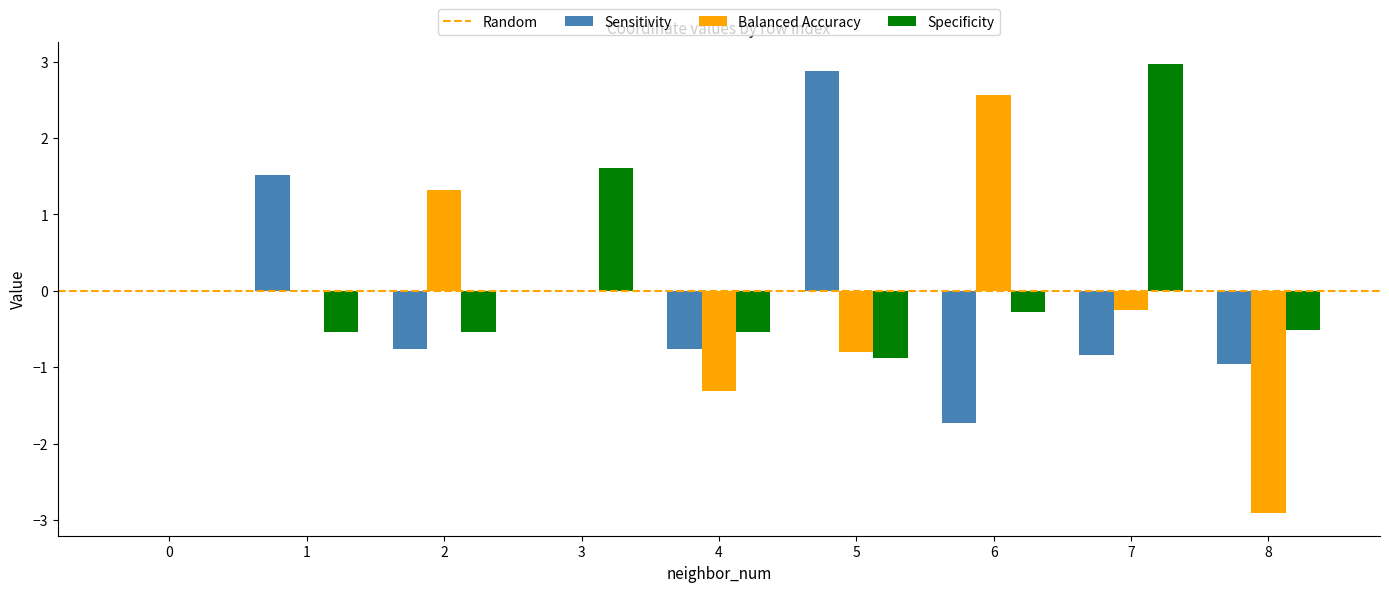

True or false: Sensitivity has a value of -2.5 at 0.

False